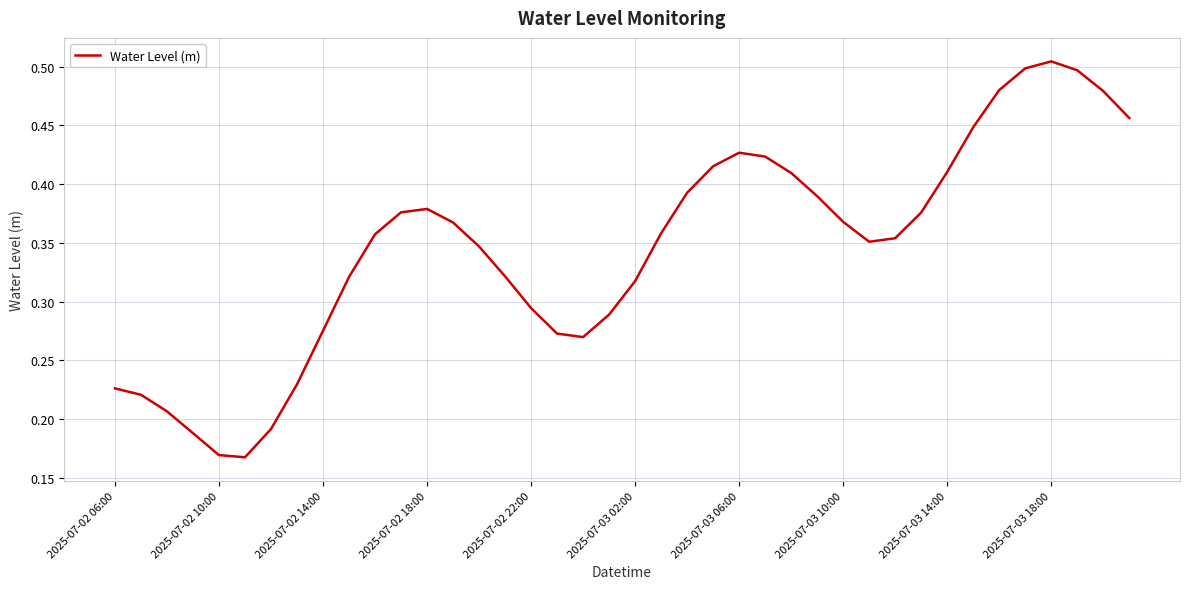

Is this an area chart (filled region under the line)?

No